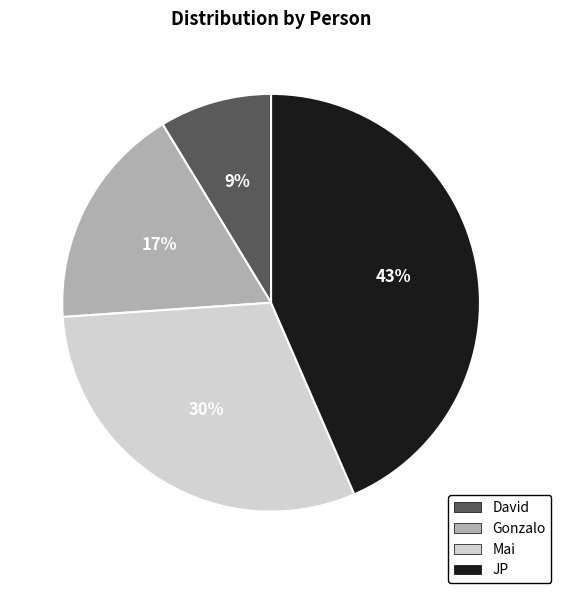

The JP slice represents 43% of the pie. True or false?

True